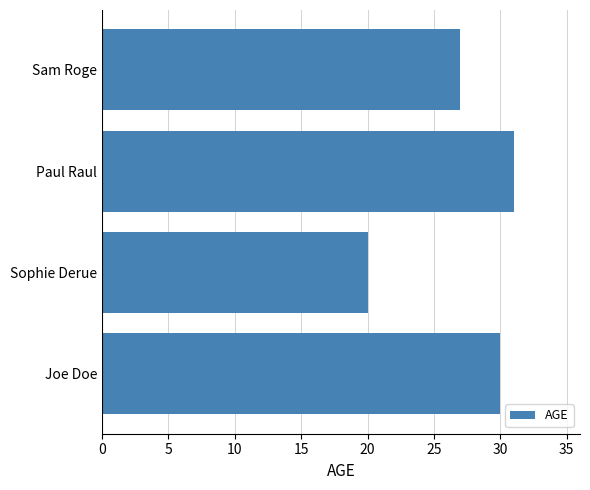

What is the minimum value shown in the chart?

20